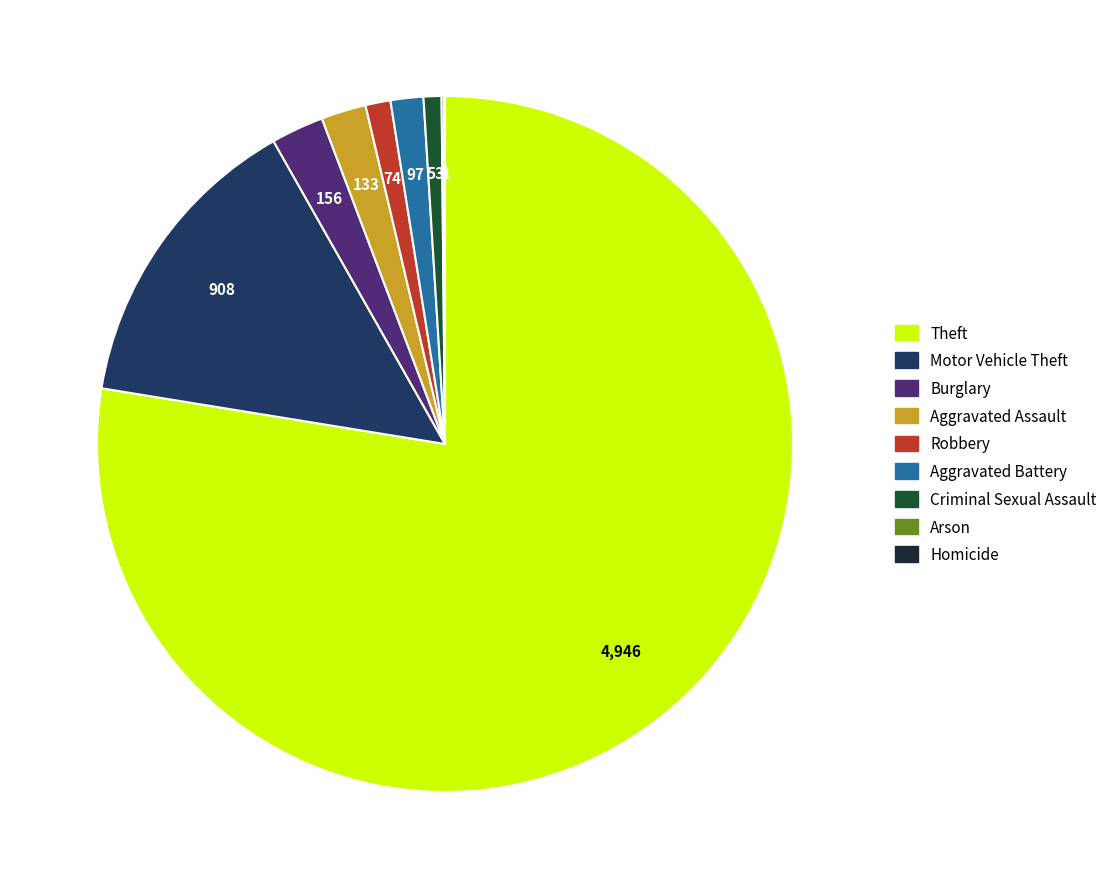

The Burglary slice represents 2% of the pie. True or false?

True